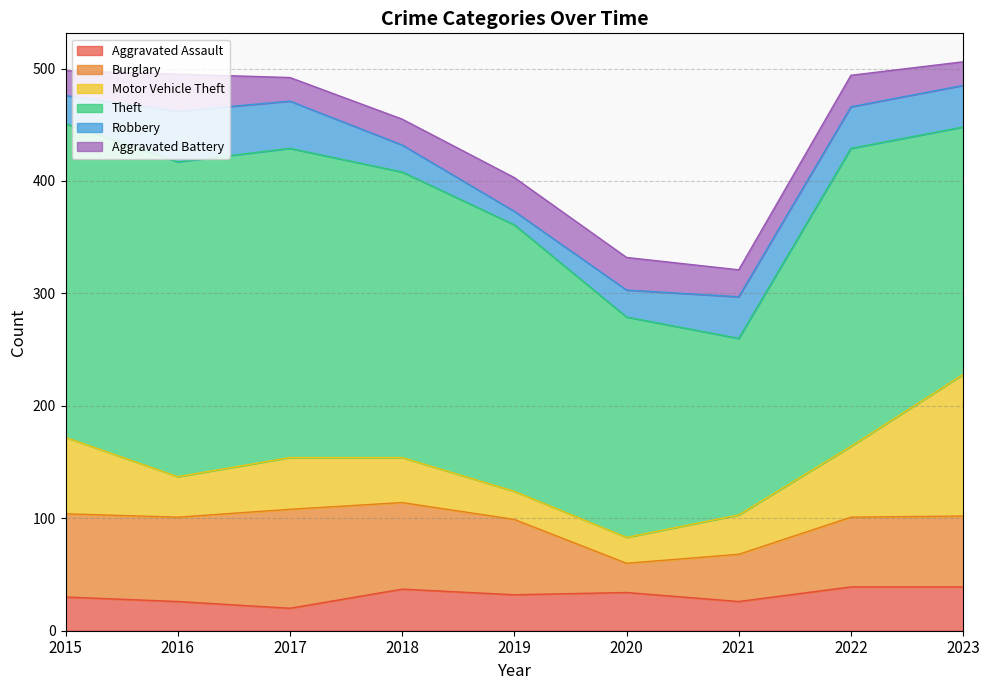

What is the value of the Robbery point at the 6th from the left?

24